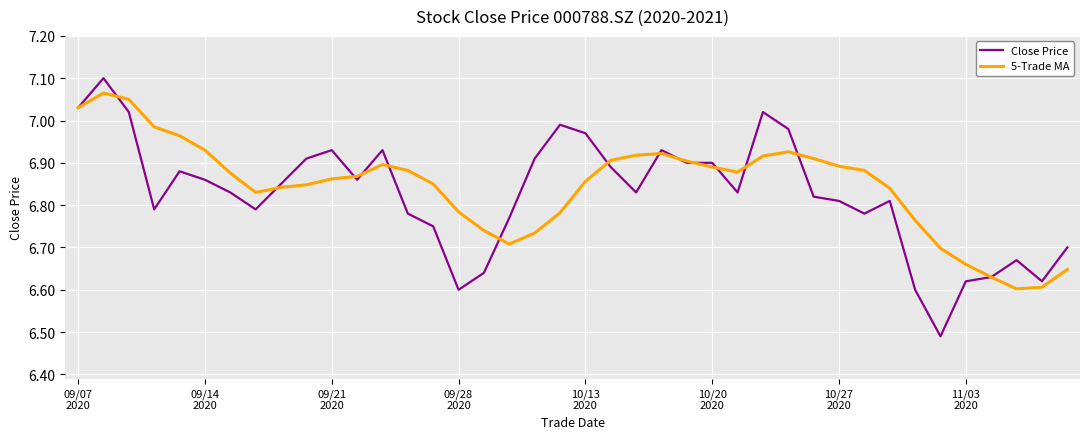

Does the chart display data point markers on the line(s)?

No